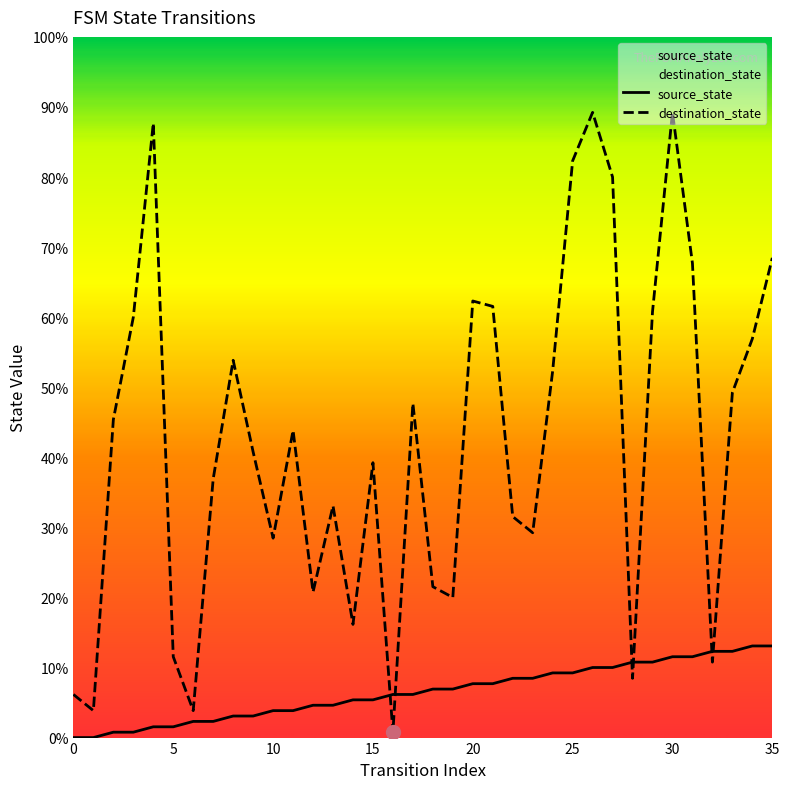

Which series has the largest total across all categories?

destination_state